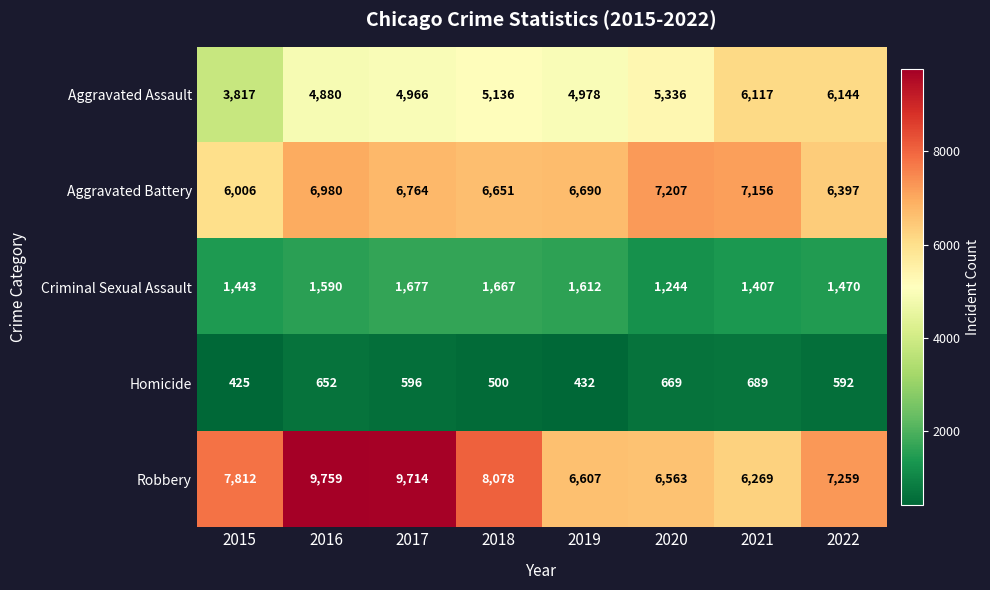

At how many categories does at least one series exceed 1558?

8